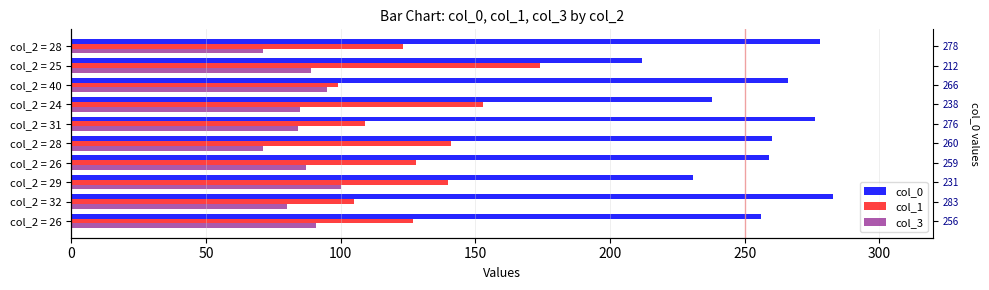

How many data points in col_3 are above 87?

4